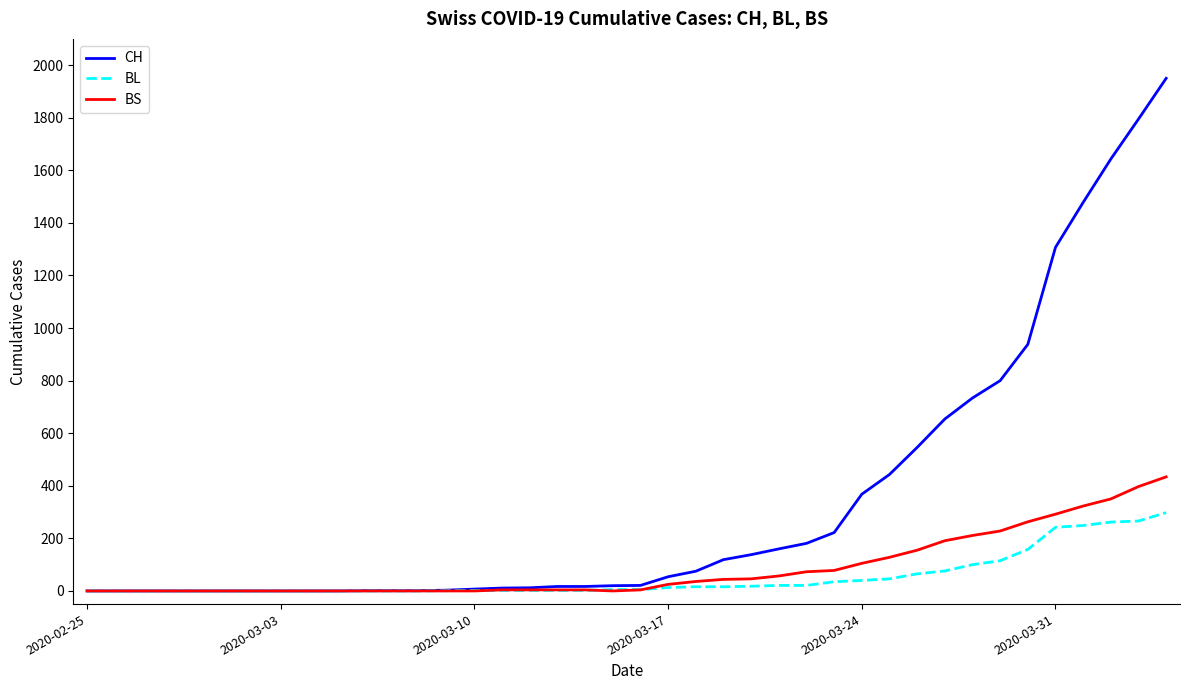

What is the difference between the maximum and second lowest values in the BL series?

298